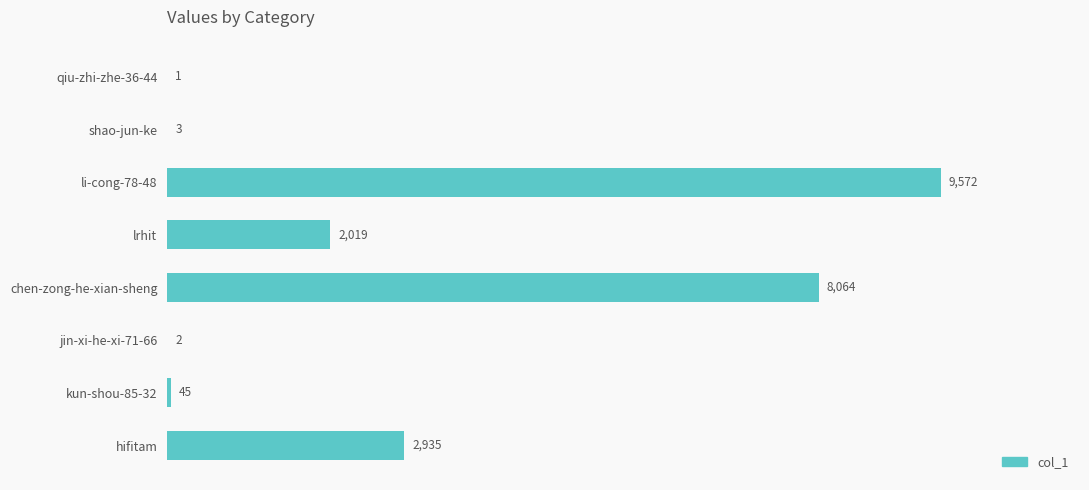

What is the average value?

2830